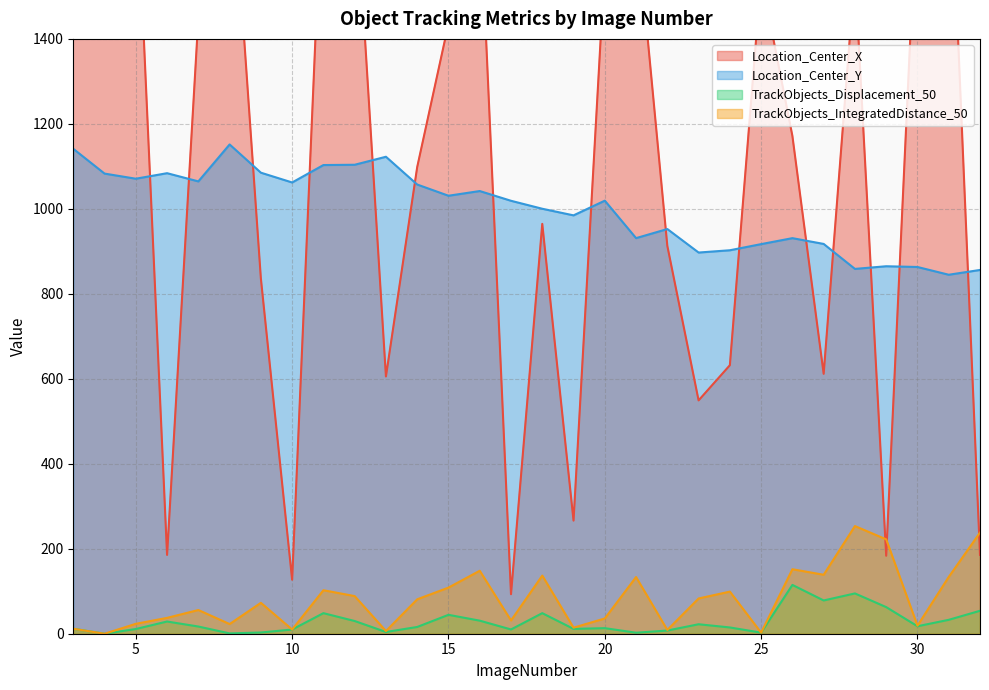

Which series has the largest total across all categories?

Location_Center_X